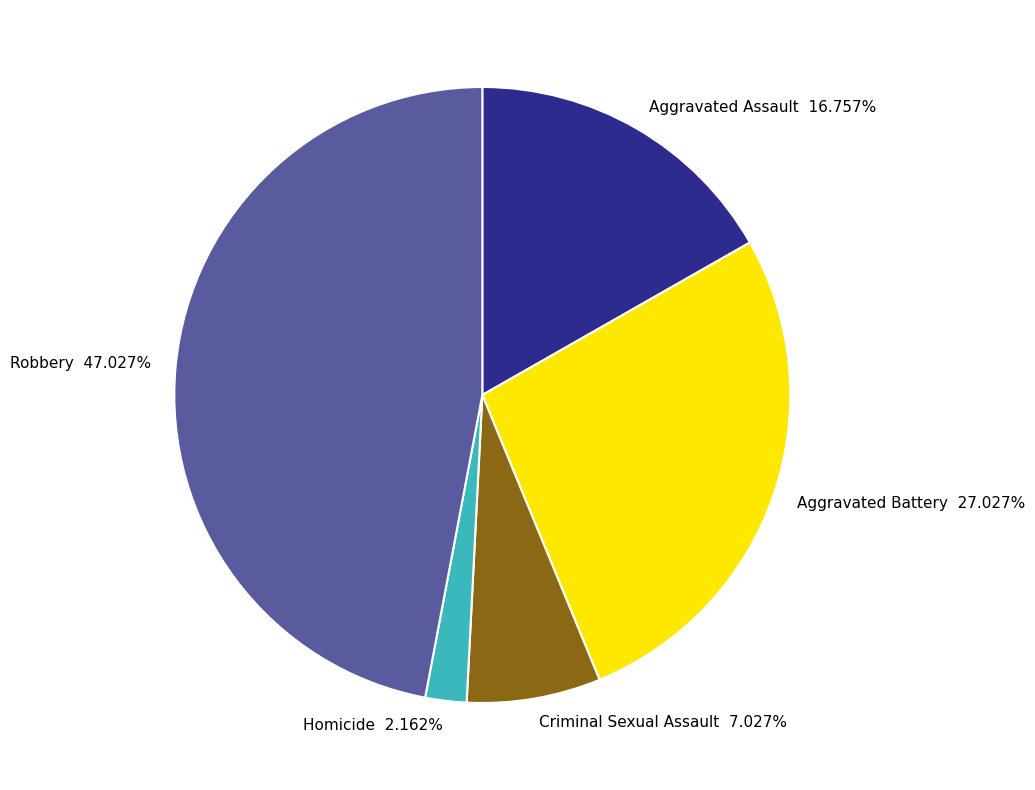

Which has a higher value, Homicide or Robbery?

Robbery